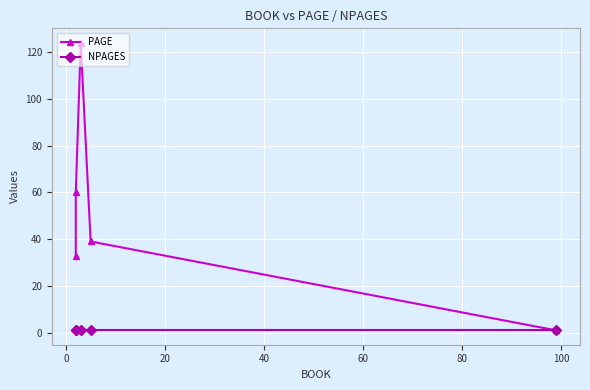

What is the label of the 4th point from the left?

40